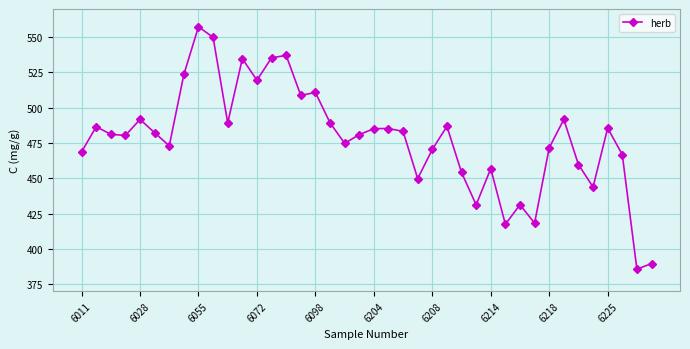

True or false: there are more than 2 points higher than both neighbors.

True